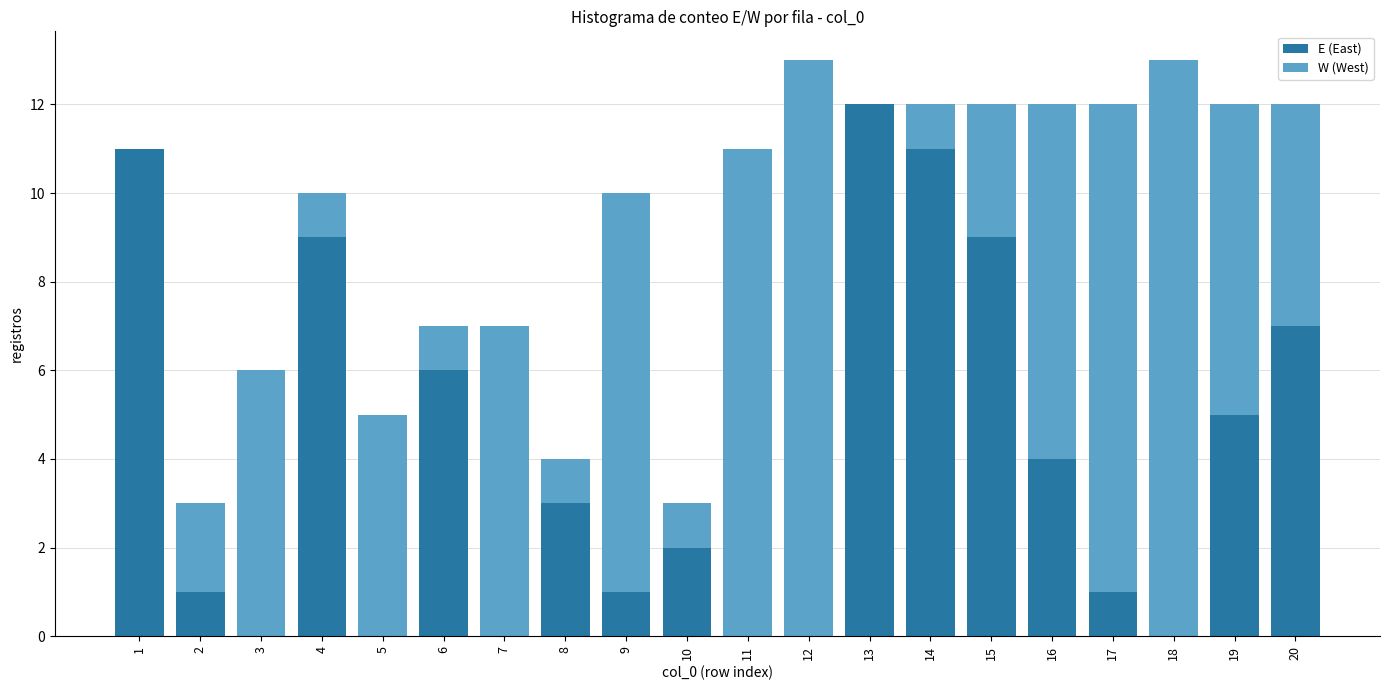

The E (East) series shows 10 at 6. True or false?

False